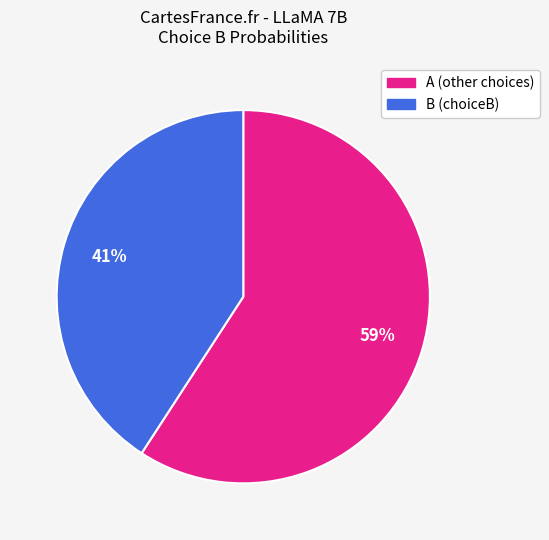

To the nearest percent, what is the difference between the largest and smallest slice percentages?

18%